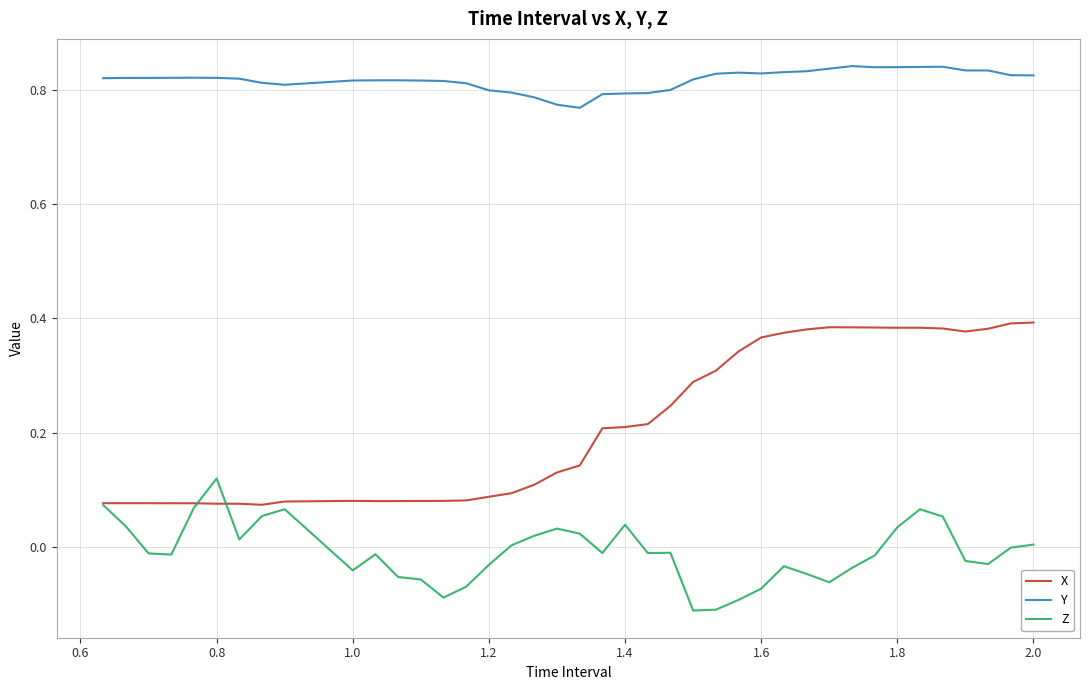

Which series has the widest spread of values?

X